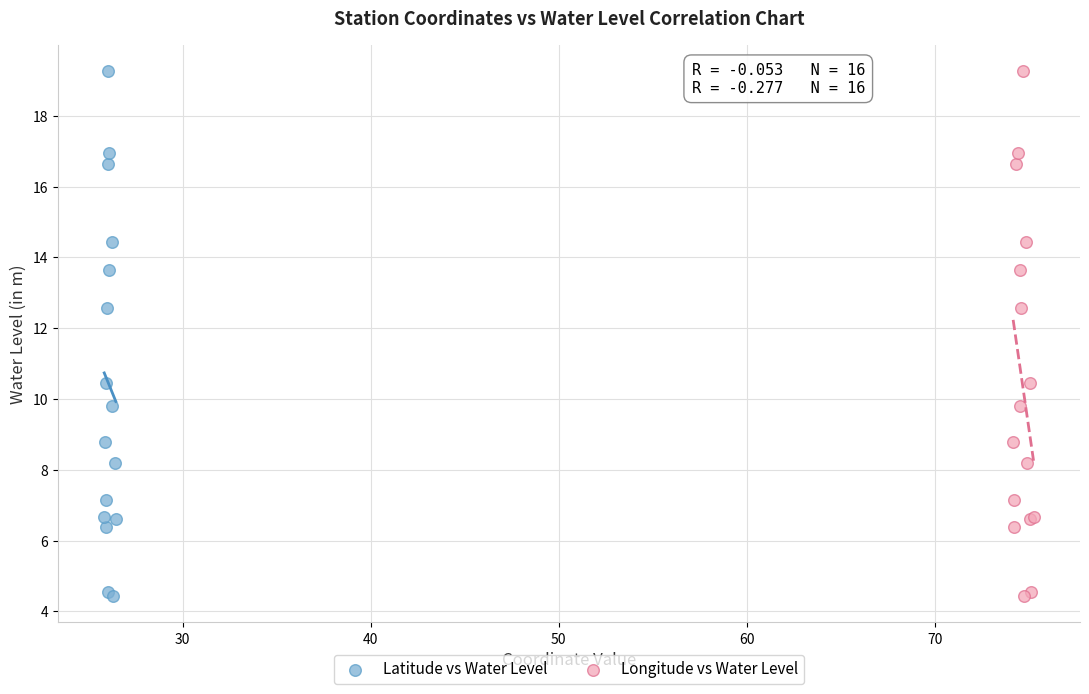

What are all the series names shown in the legend?

Latitude vs Water Level, Longitude vs Water Level